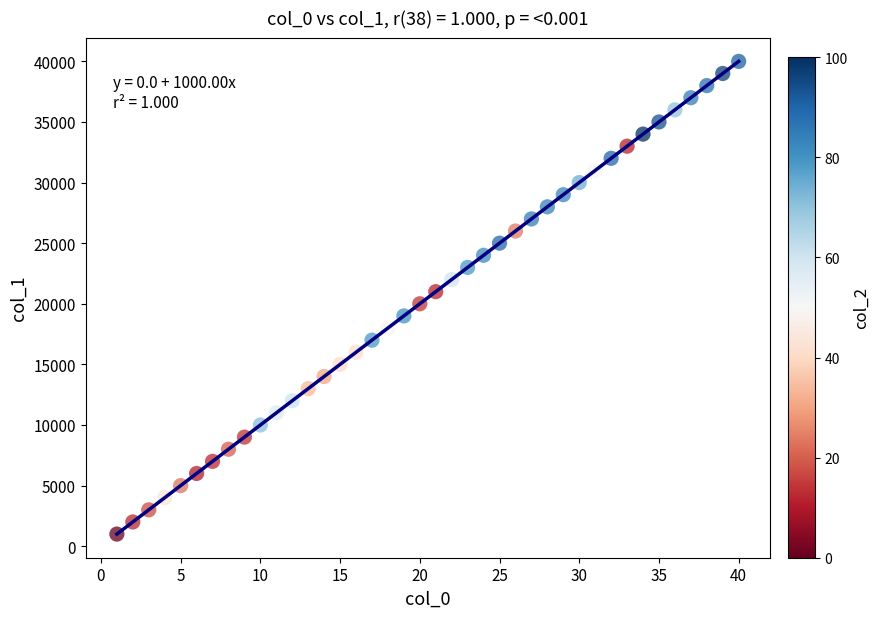

What is the range of X values (max minus min)?

39